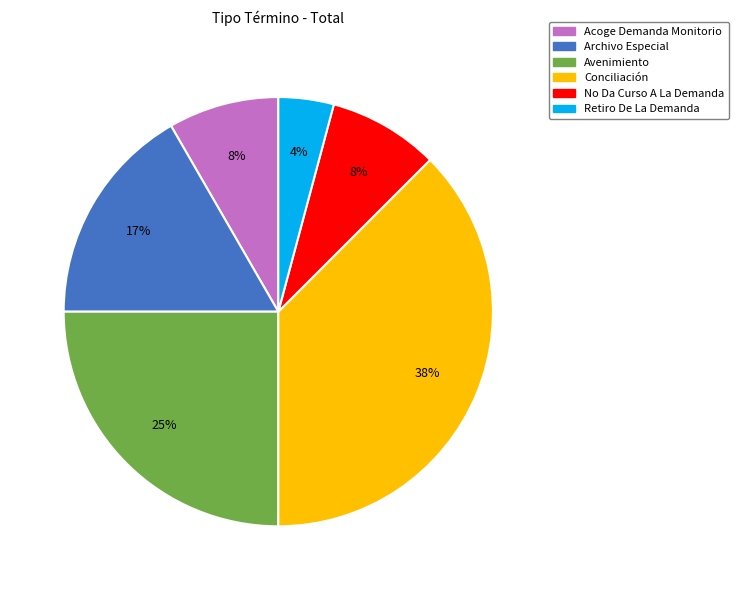

Count the number of slices in the pie.

6